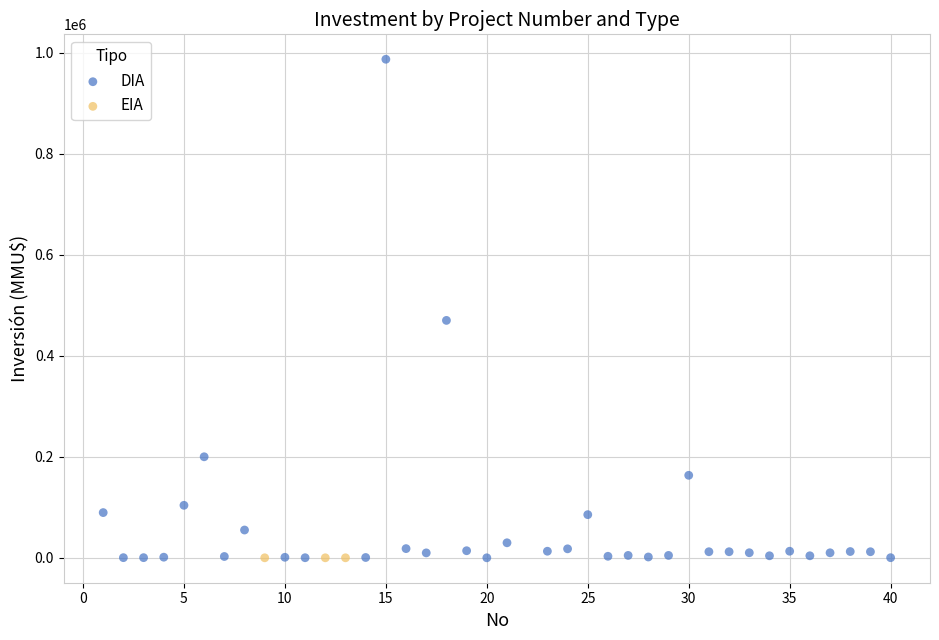

Which series contains the highest Y value?

DIA